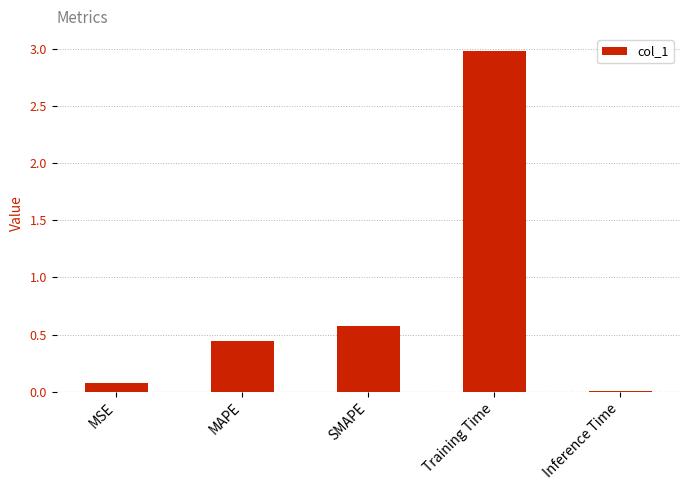

What is the label of the 2nd bar from the right?

Training Time